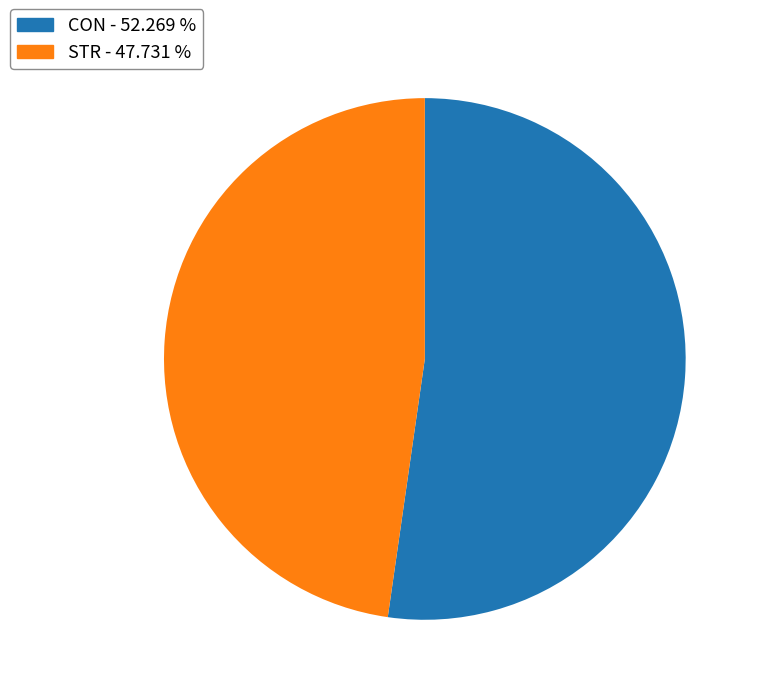

Rank the categories by value from highest to lowest.

CON, STR